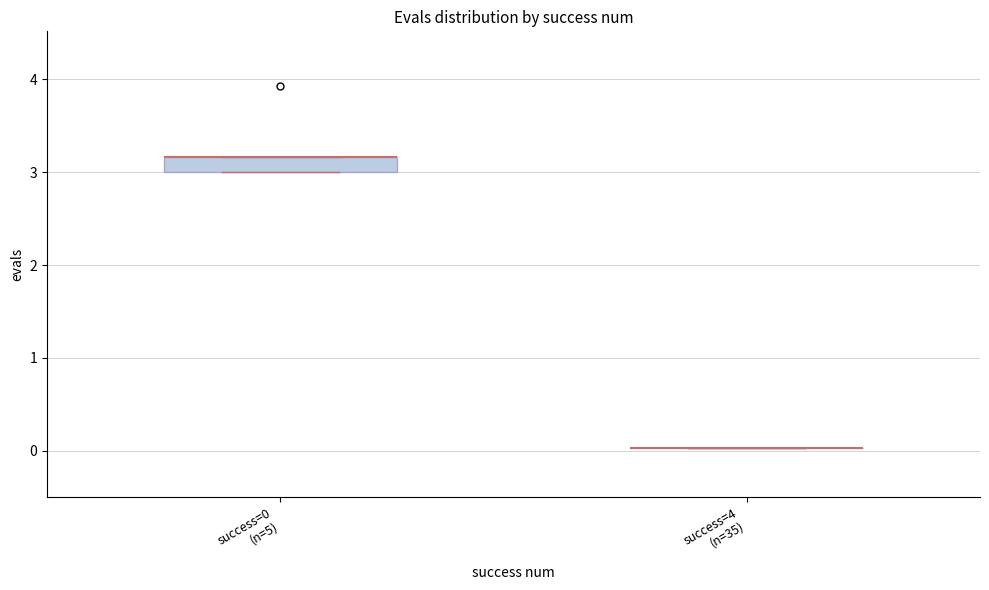

Comparing the boxes themselves (not the whiskers), which one is the tallest?

success=0 (n=5)